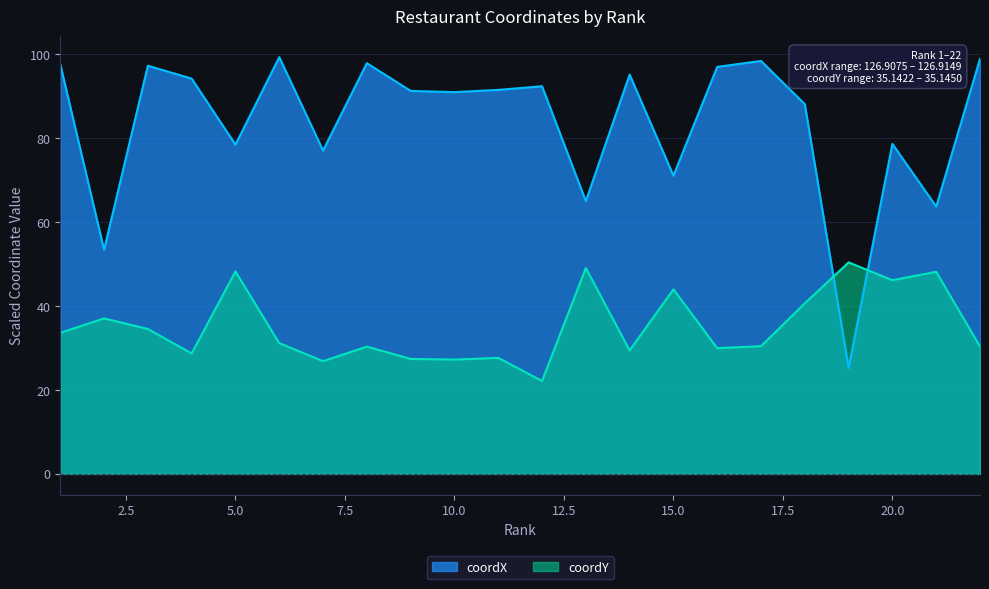

Reading right to left, transcribe all the data shown in this chart.

coordX: 98.9	63.7	78.6	25.3	88.1	98.4	97.0	71.1	95.2	65.0	92.4	91.5	91.0	91.3	97.9	77.1	99.3	78.5	94.2	97.3	53.4	97.6
coordY: 30.4	48.2	46.2	50.4	40.7	30.4	30.0	44.0	29.4	49.1	22.1	27.7	27.2	27.4	30.3	26.9	31.2	48.2	28.7	34.5	37.1	33.6